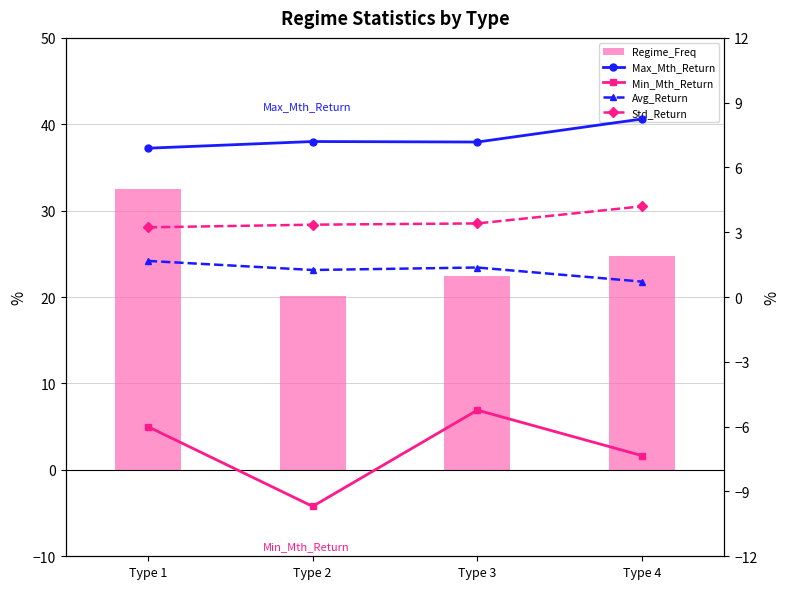

Rank the series at Type 1 from highest to lowest value.

Regime_Freq, Max_Mth_Return, Std_Return, Avg_Return, Min_Mth_Return